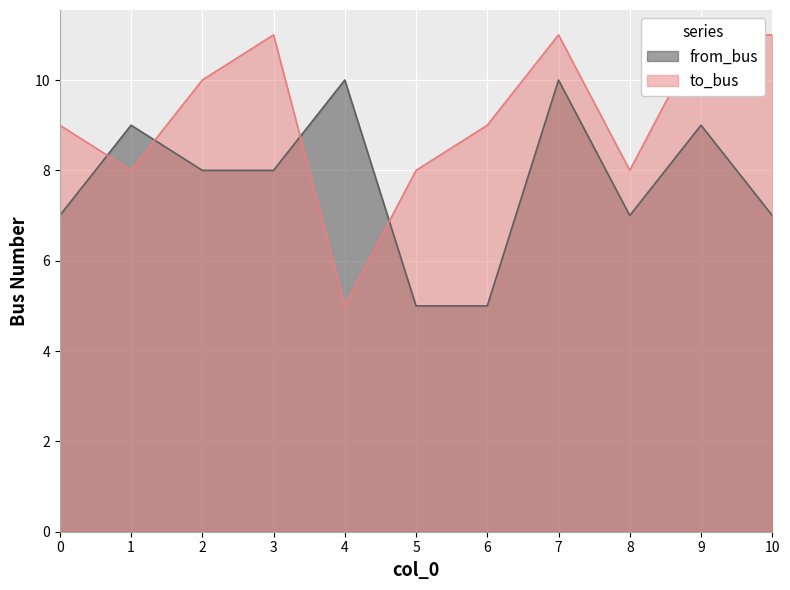

What is the total value across all series at 5?

13